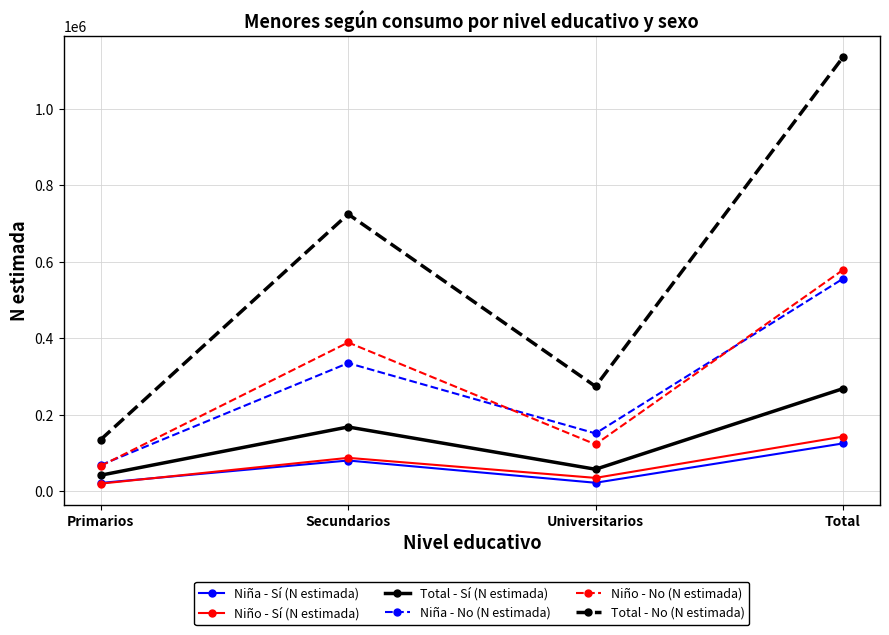

Read the Niño - No (N estimada) value at Total.

578781